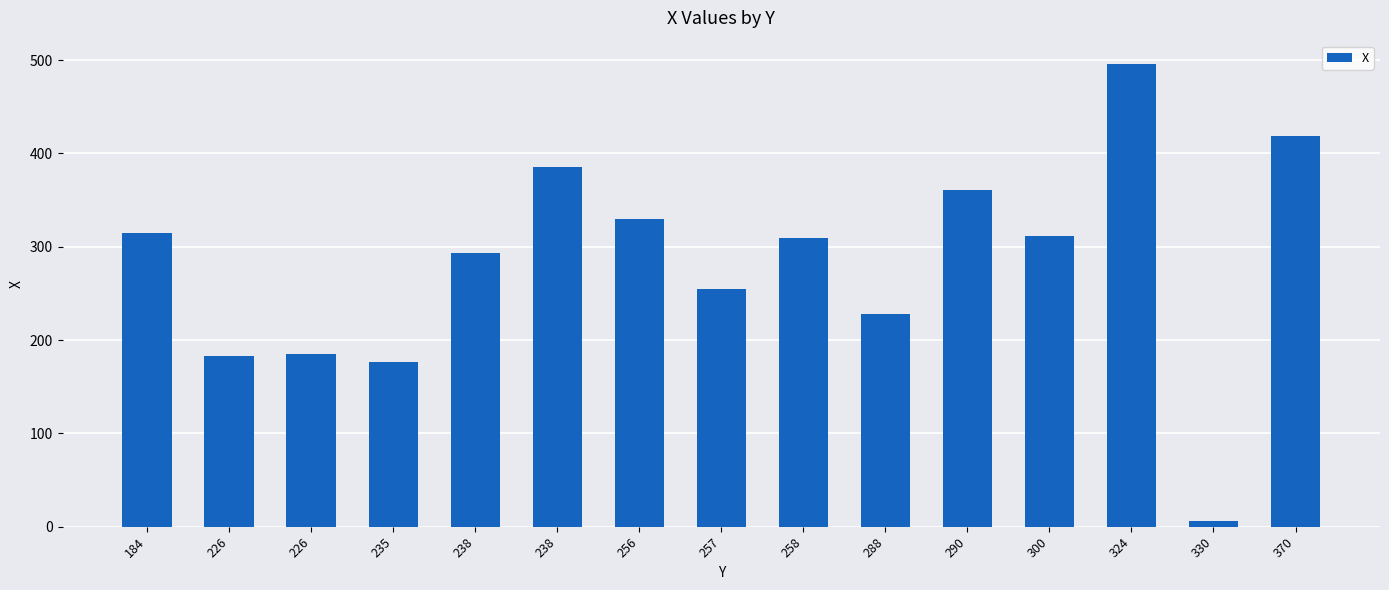

How many data points are less than 309?

7